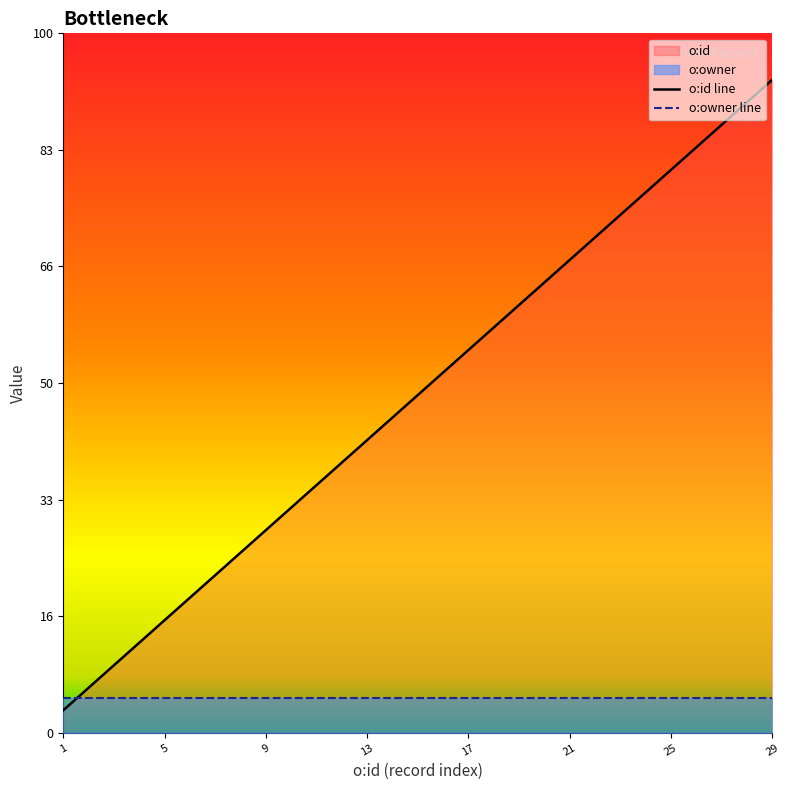

Approximately how many times larger is the value at 5 compared to 23?

0.2